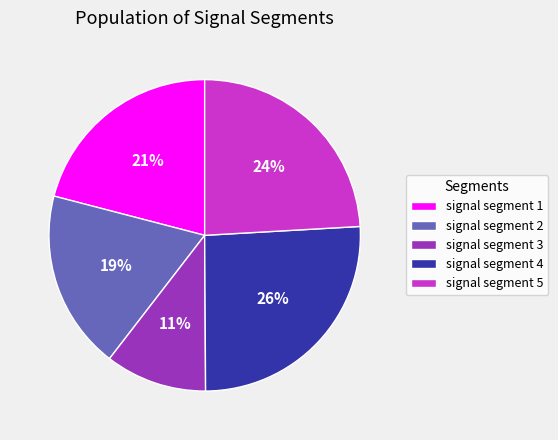

How many slices are in this pie chart?

5